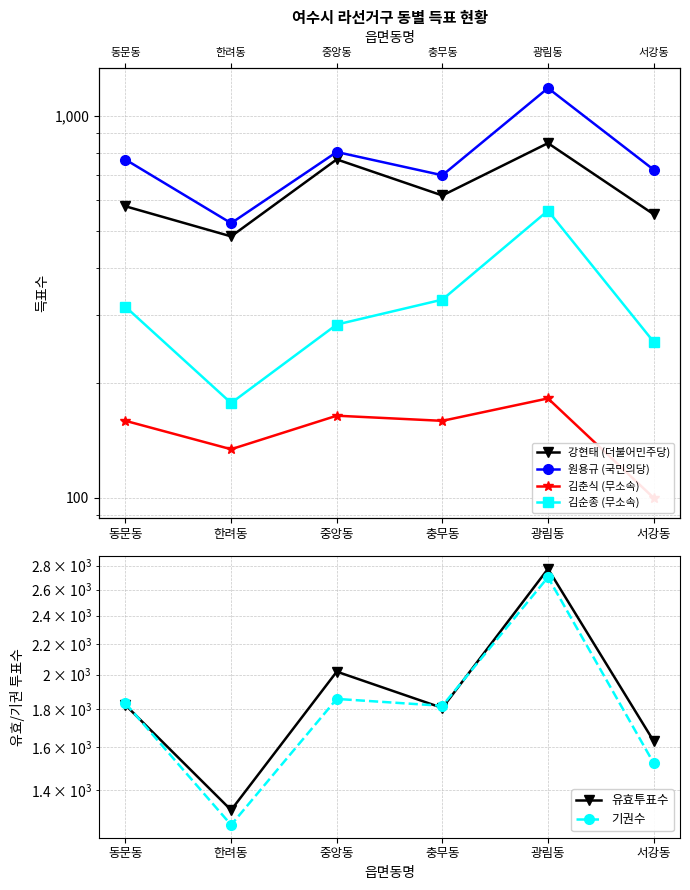

True or false: 원용규 (국민의당) and 강현태 (더불어민주당) intersect in this chart.

False